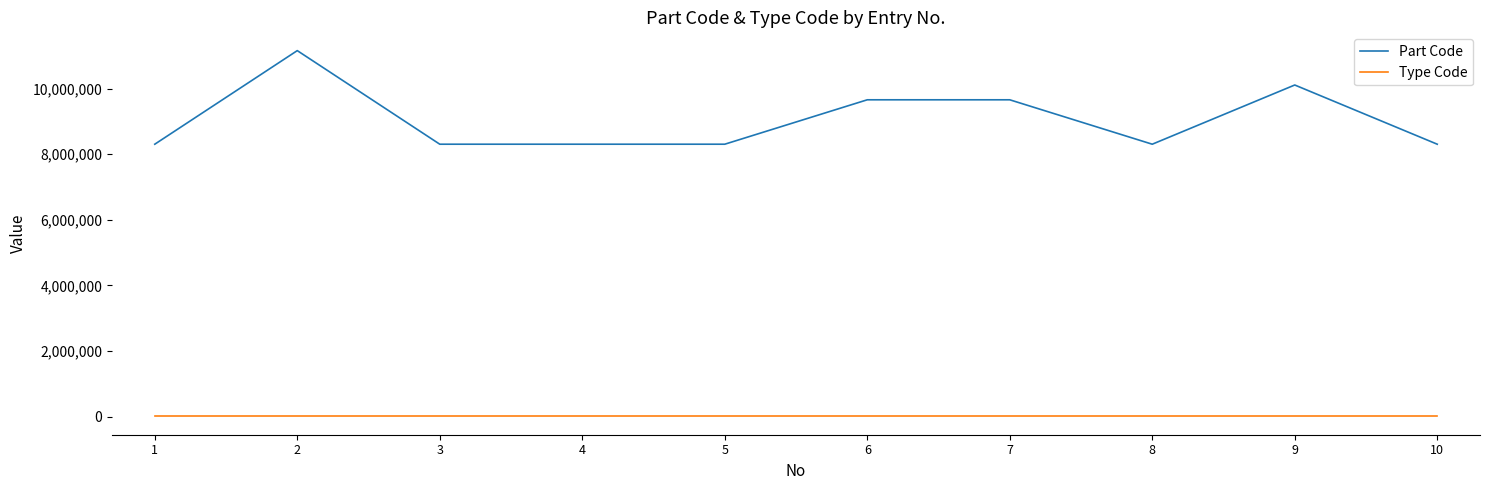

True or false: Type Code has a value of 5756 at 3.

True